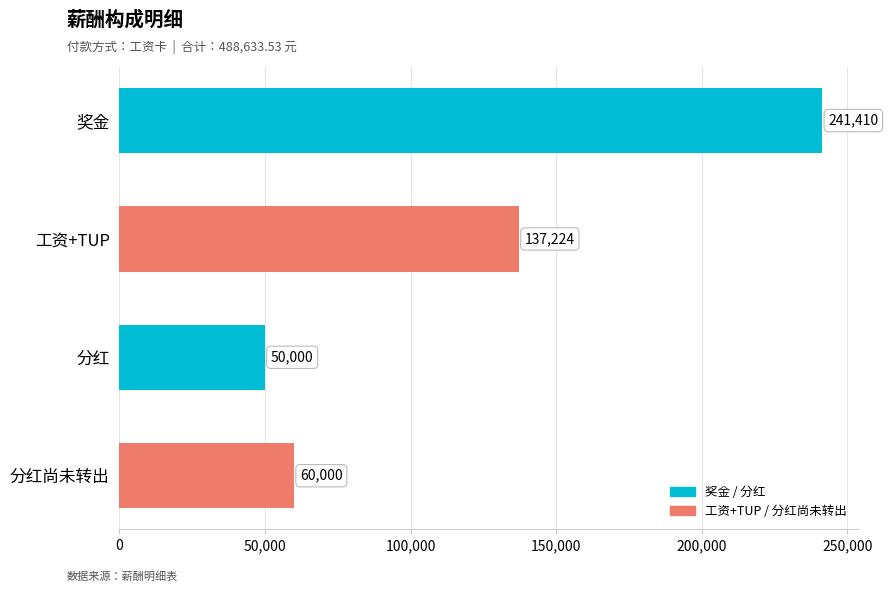

At which label is the value closest to 145705?

工资+TUP